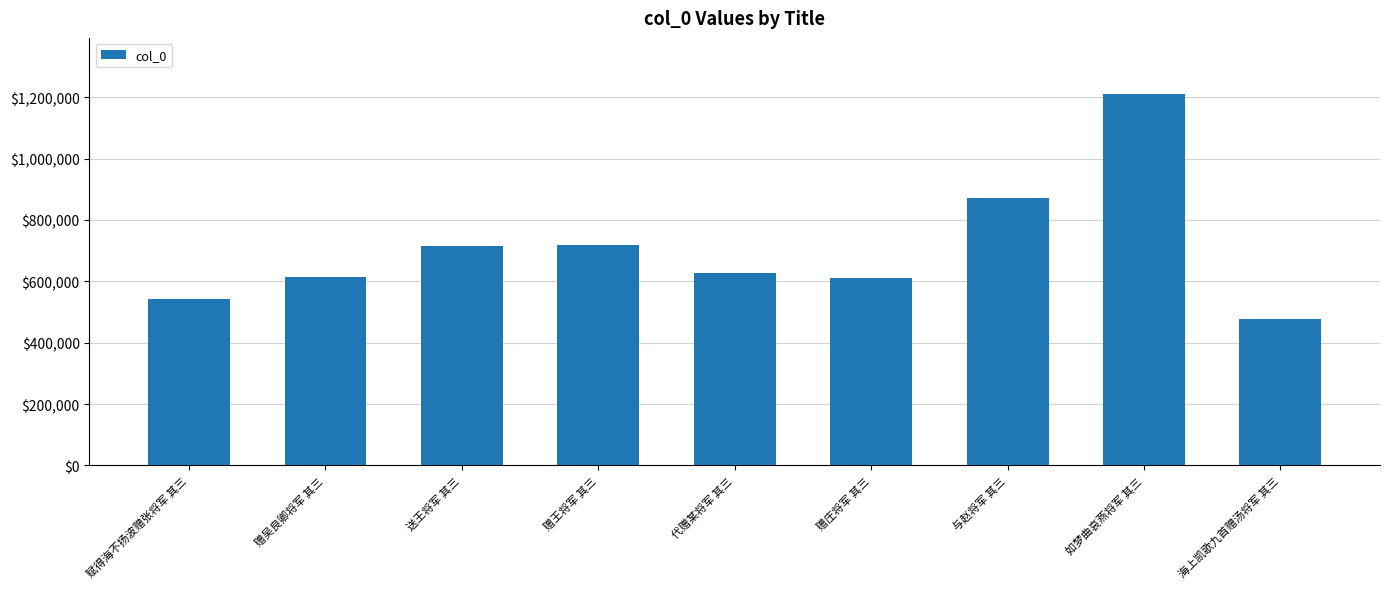

Where is the data nearest to the value 843811?

与赵将军 其三